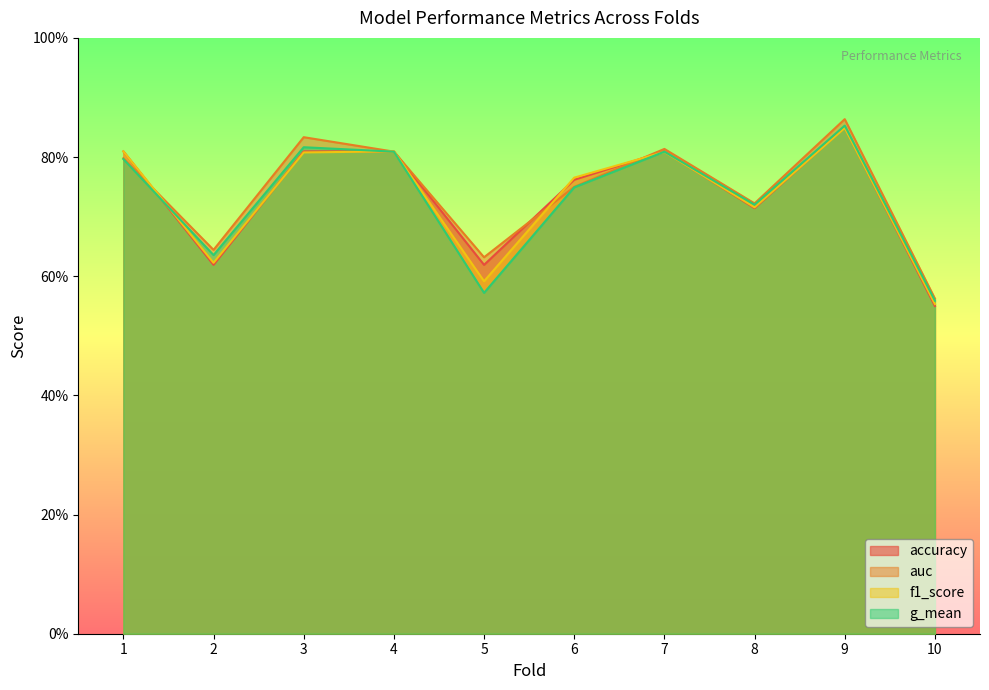

Reading left to right, what are all the values shown in this chart?

accuracy: 0.8	0.6	0.8	0.8	0.6	0.8	0.8	0.7	0.8	0.6
auc: 0.8	0.6	0.8	0.8	0.6	0.8	0.8	0.7	0.9	0.6
f1_score: 0.8	0.6	0.8	0.8	0.6	0.8	0.8	0.7	0.8	0.6
g_mean: 0.8	0.6	0.8	0.8	0.6	0.7	0.8	0.7	0.9	0.6